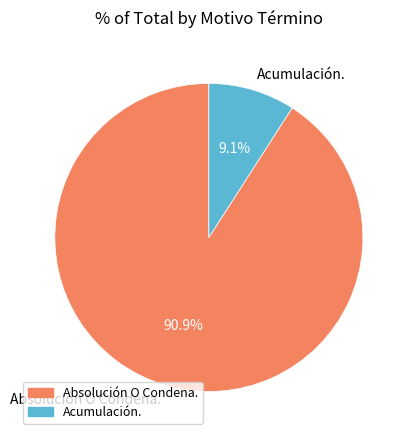

Between Absolución O Condena. and Acumulación., which is larger?

Absolución O Condena.